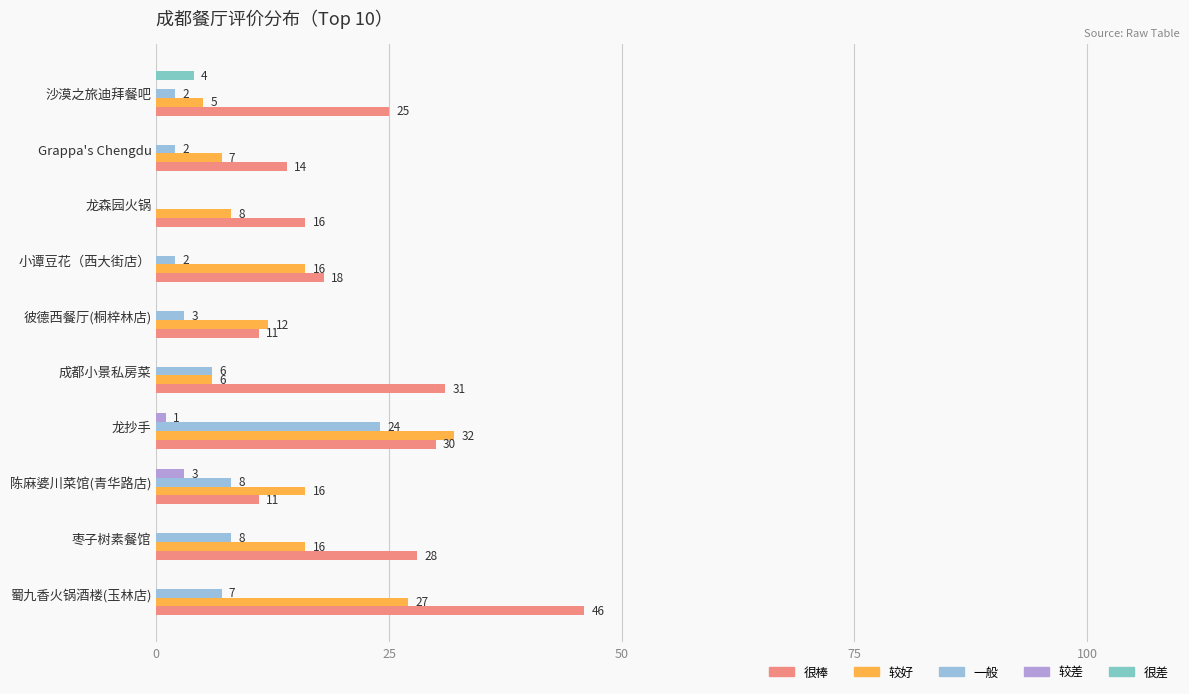

At which category is the sum across all series the highest?

龙抄手